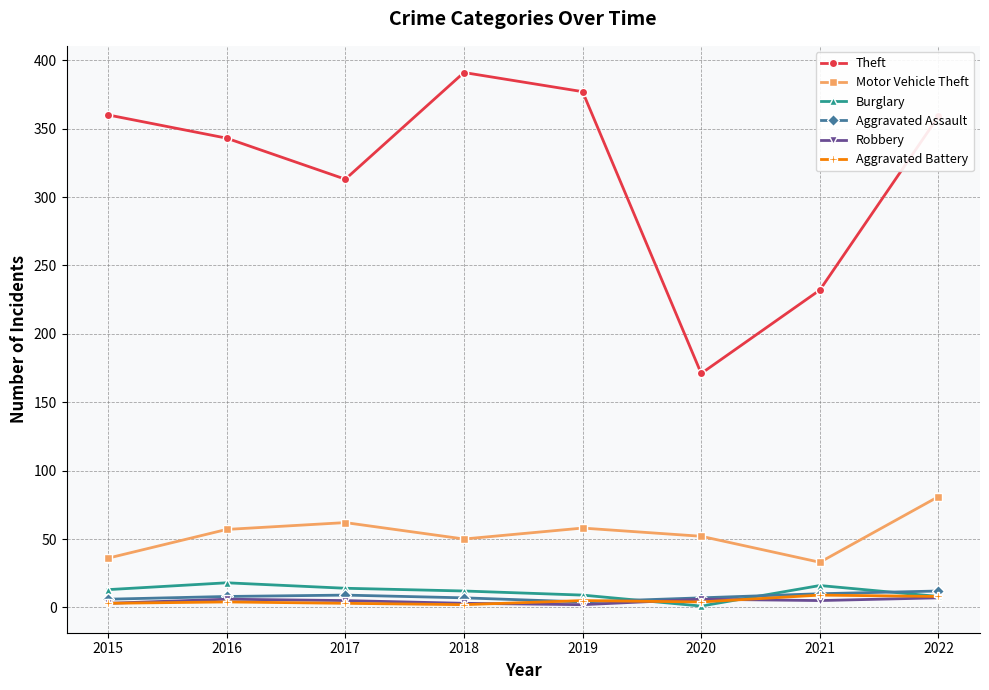

Is it true that Aggravated Assault equals 8 at 2016?

True